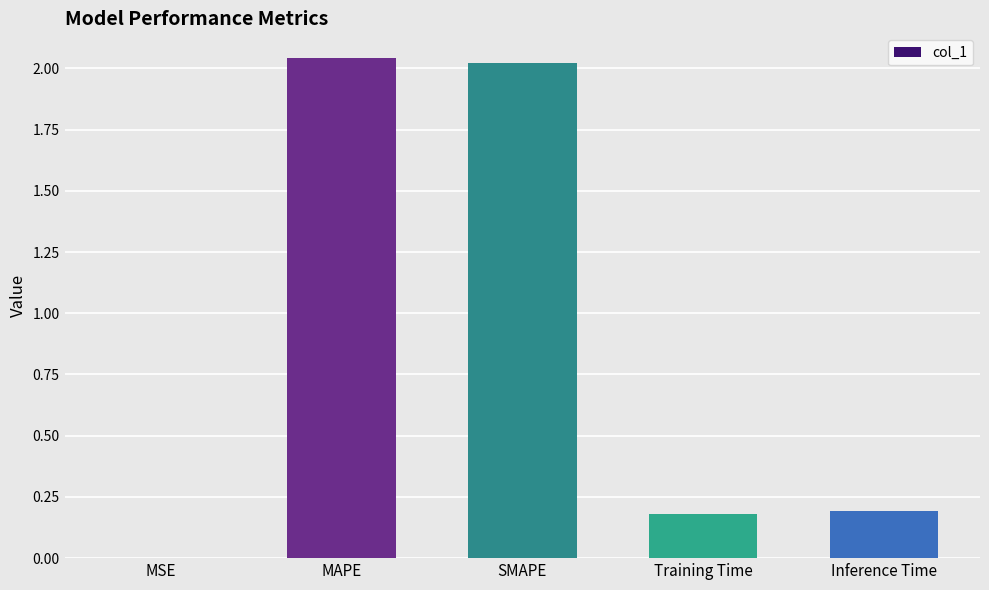

Is it true that the value at Training Time is 0.2?

True